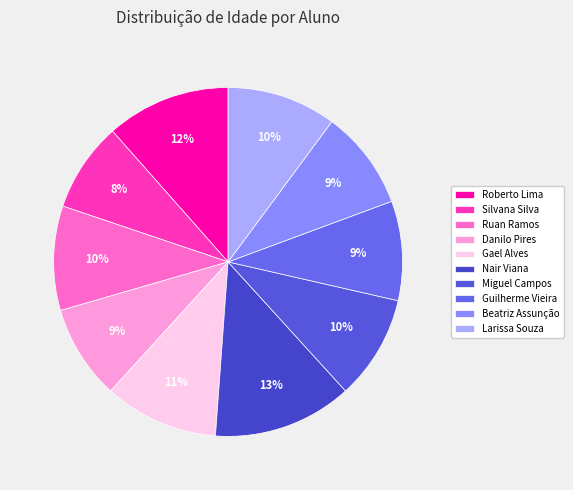

To the nearest percent, what is the average slice percentage?

10%